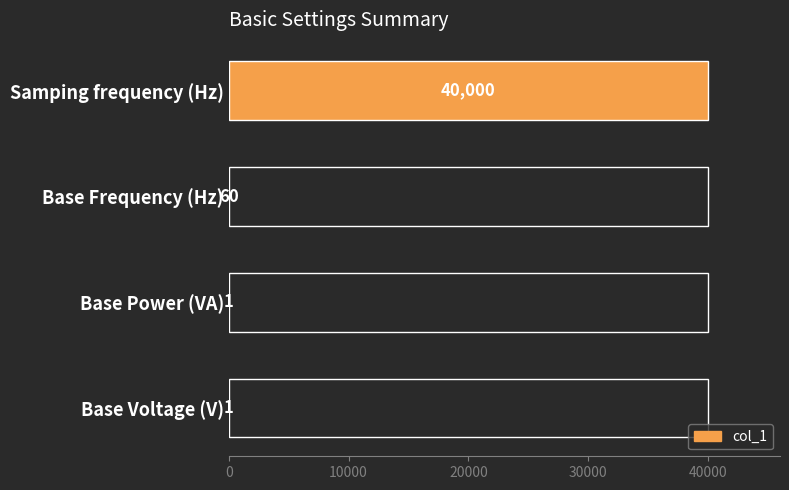

How many values are below 60?

2